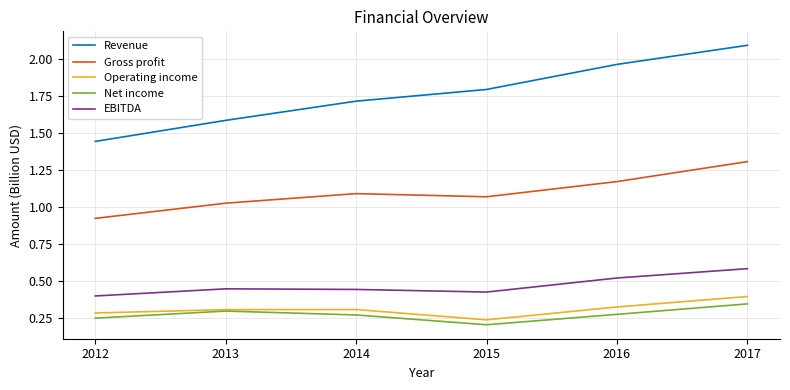

At which label does Revenue reach its minimum?

2012